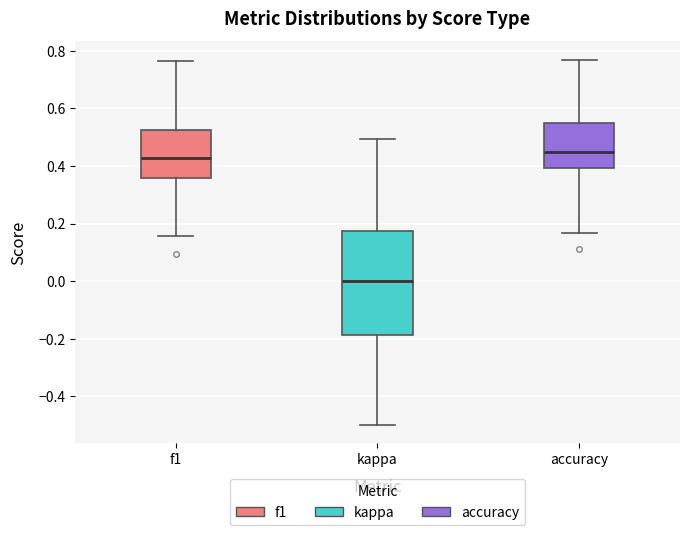

Reading left to right, transcribe this box plot: for each box, give where its median line is, the range the box spans, and where its two whiskers end, as read against the y-axis. The values are not printed on the chart, so give them approximately, as read against the axis.

f1: median 0.42, box 0.36 to 0.52, whiskers 0.16 to 0.76
kappa: median 0.00, box -0.18 to 0.18, whiskers -0.50 to 0.50
accuracy: median 0.44, box 0.40 to 0.56, whiskers 0.16 to 0.76